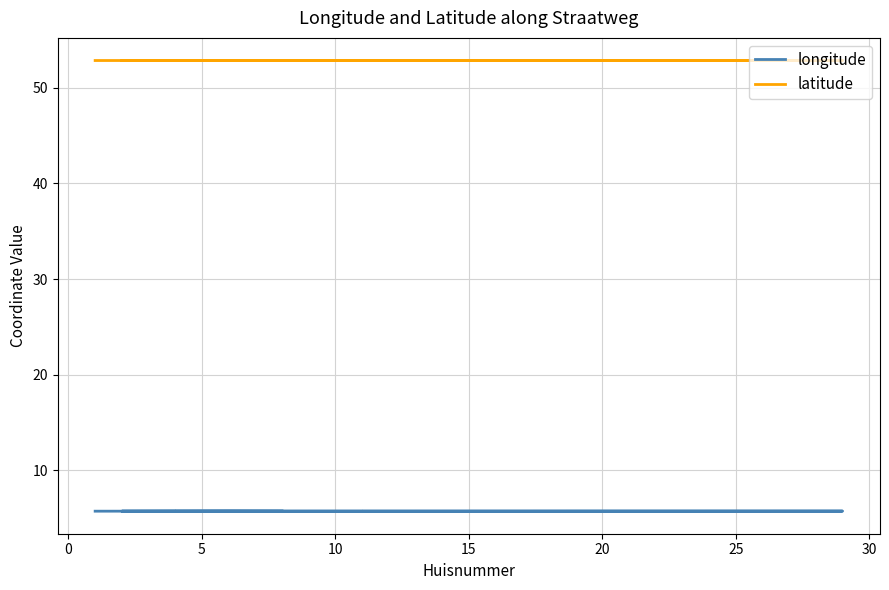

Is the value of latitude at 16 greater than the value of longitude at 10?

Yes